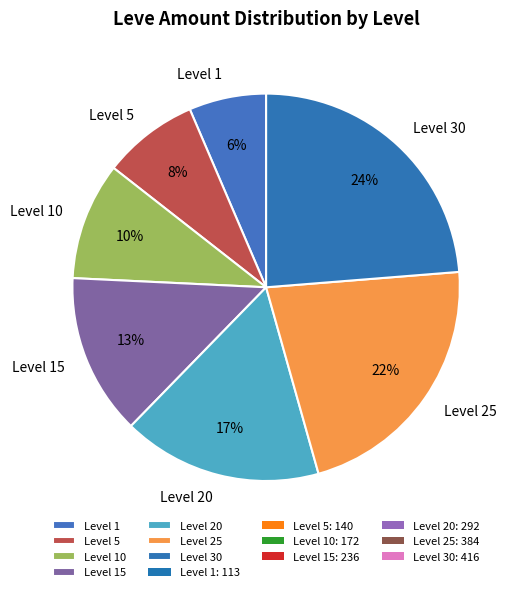

Is Level 25 the majority of the pie?

No